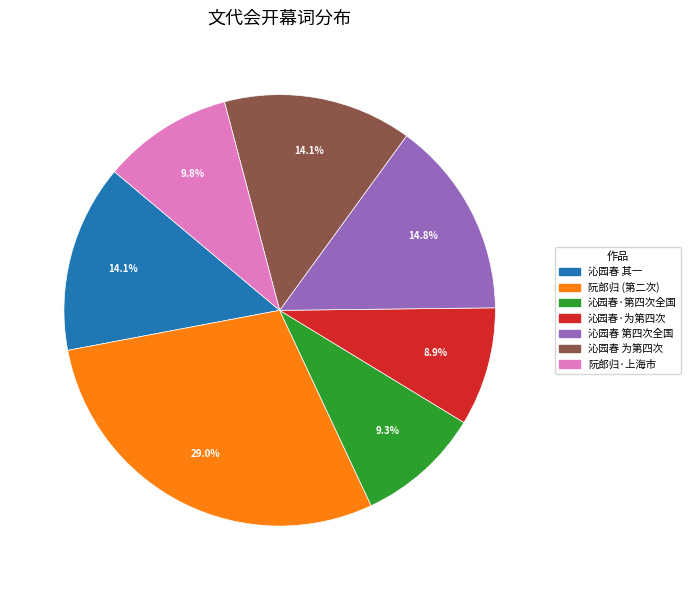

Is there any slice that represents more than half of the pie?

No